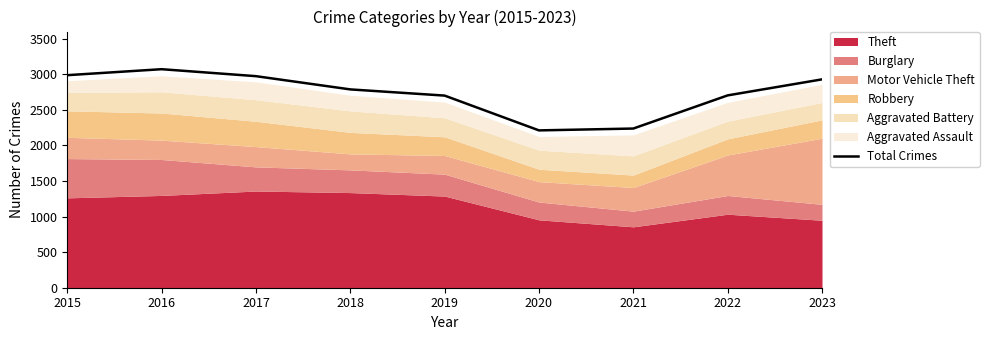

What is the average value?

2733